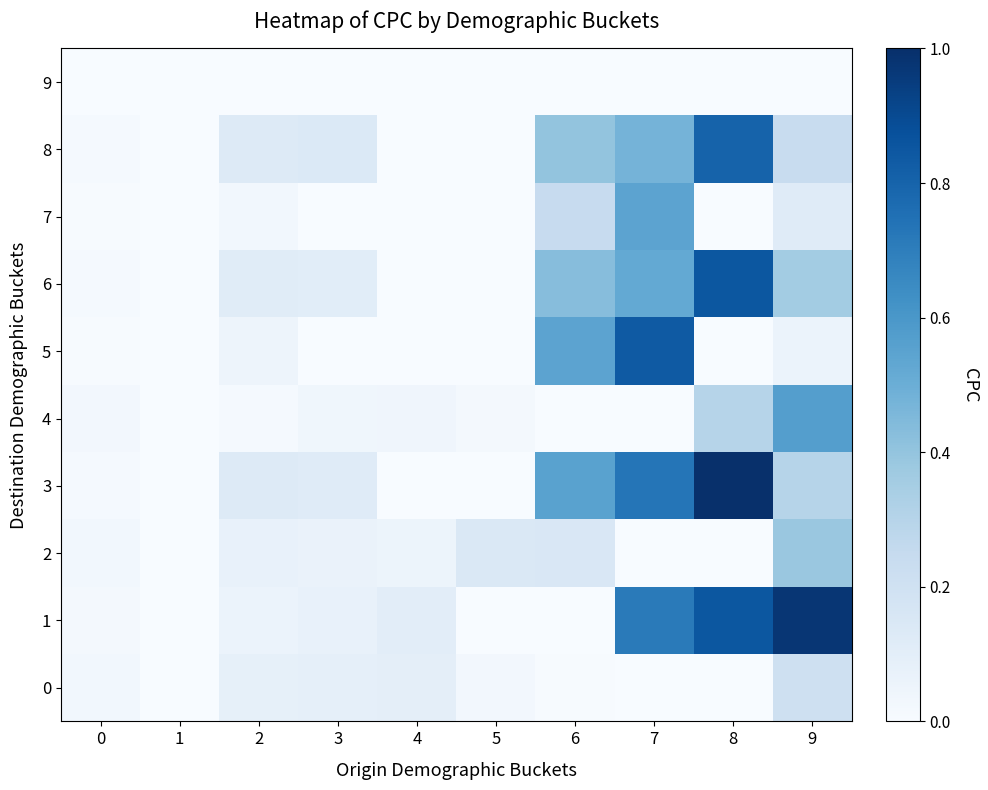

What is the spread (max minus min) of values at 4?

0.1